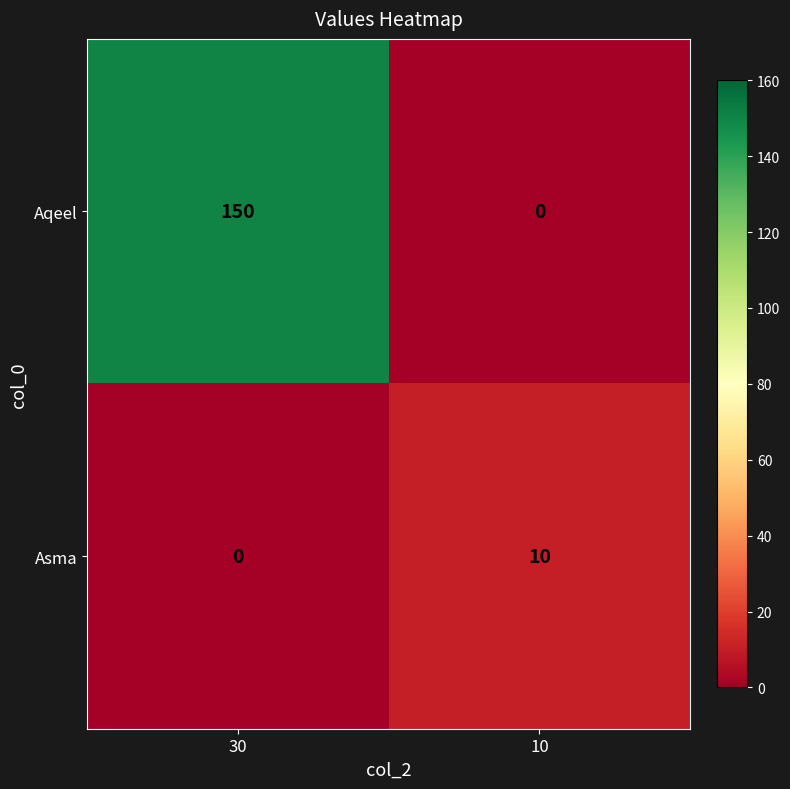

At how many categories does at least one series exceed 101?

1